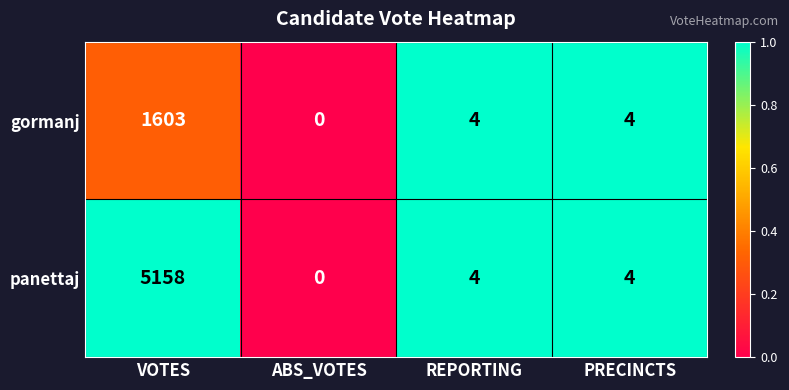

At which category is the sum across all series the highest?

VOTES